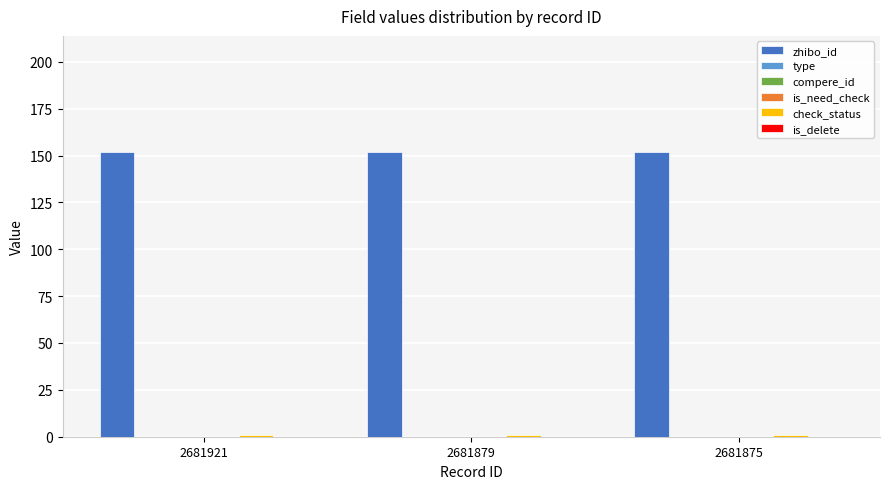

Between 2681921 and 2681875, which series saw the biggest shift?

zhibo_id